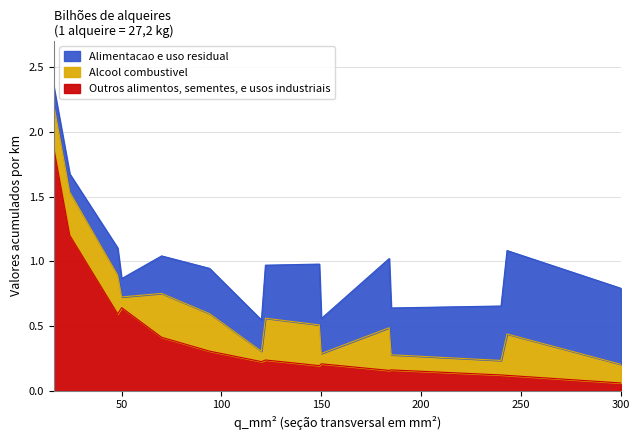

What is the value of the Alimentacao e uso residual point at the 1st from the left?

0.1